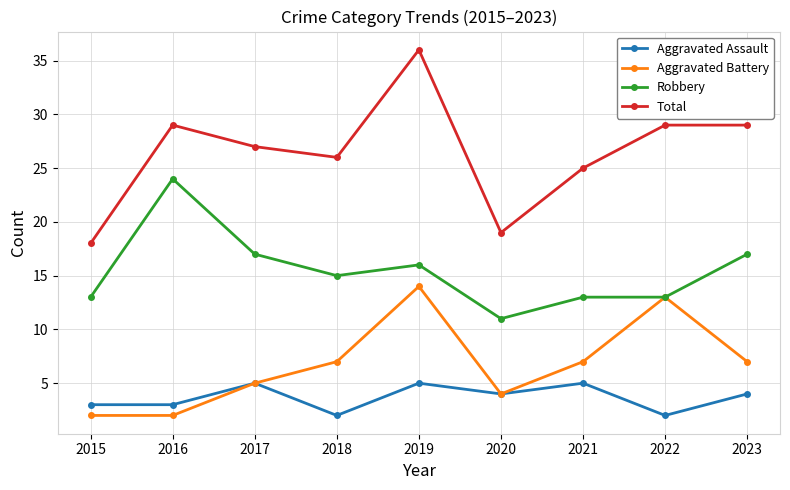

Which series has the largest total across all categories?

Total